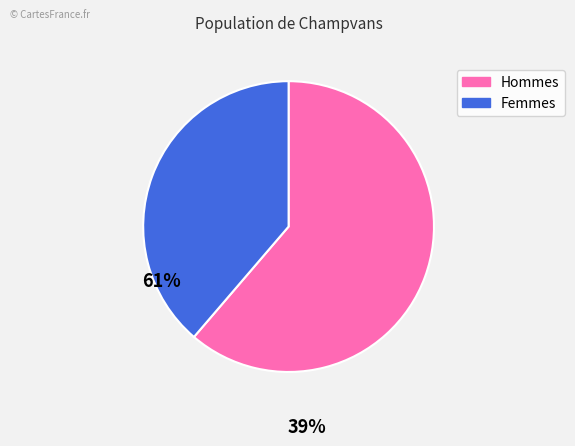

Is there a majority slice in this chart?

Yes